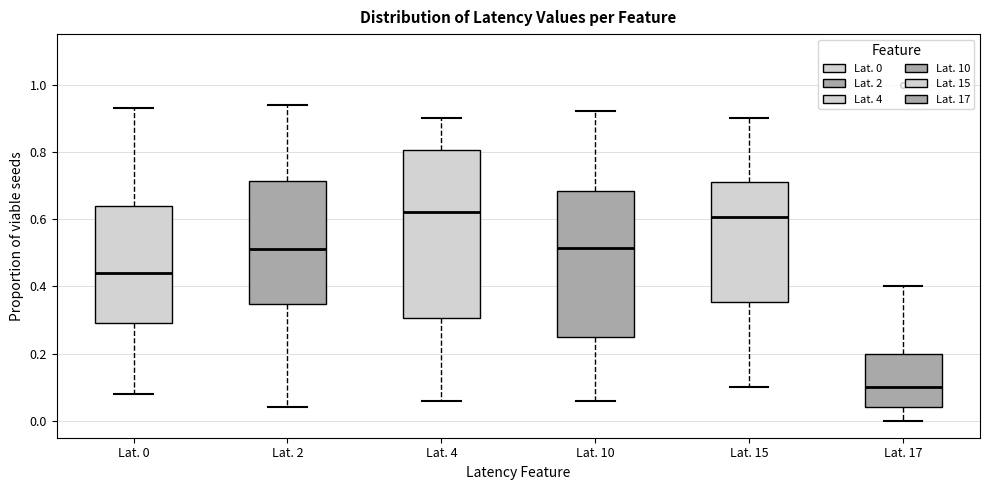

Where does the upper whisker of the box for Lat. 4 end on the y-axis? The values are not printed on the chart, so give them approximately, as read against the axis.

0.90